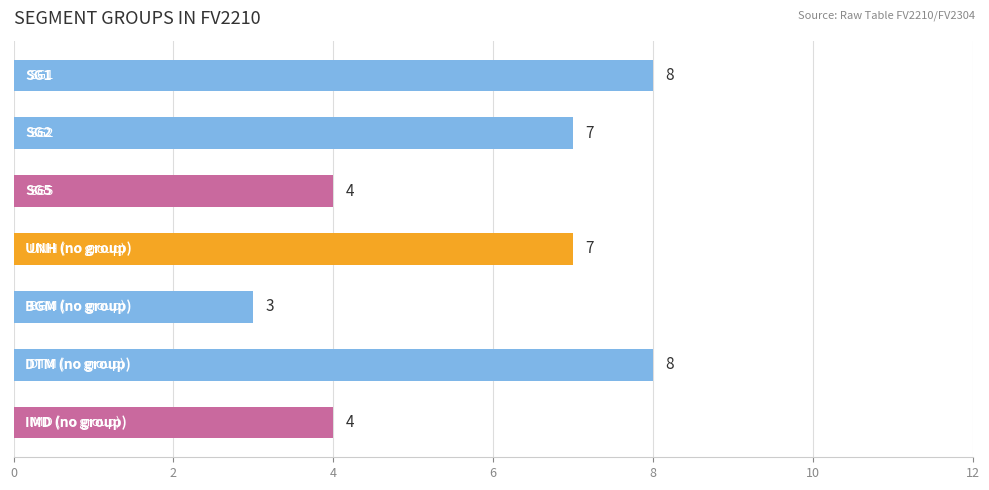

What is the minimum value shown in the chart?

3